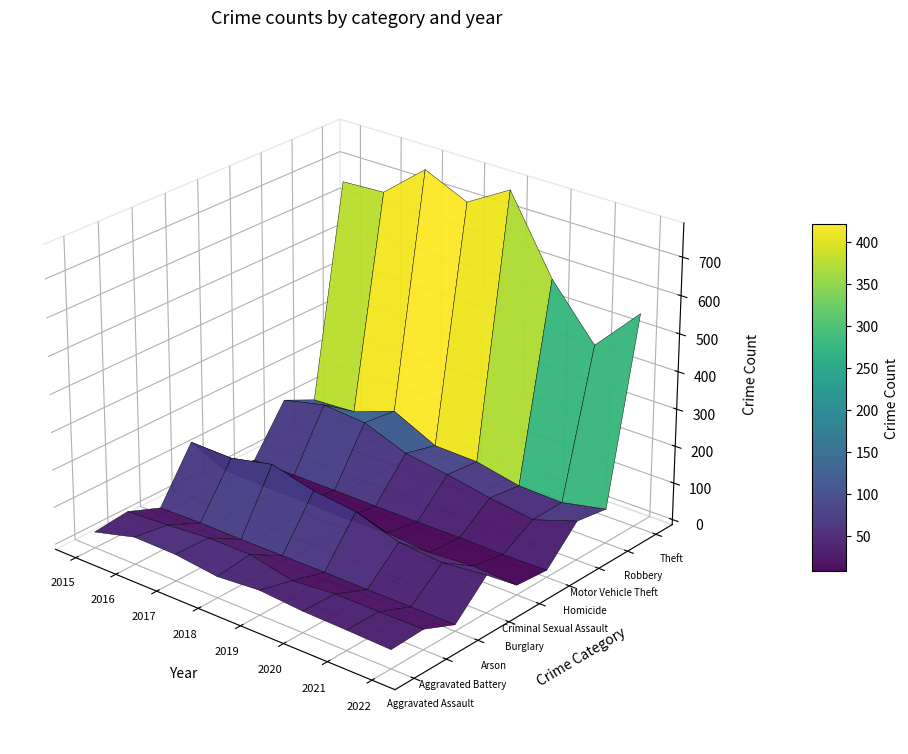

Which series has the largest range (max minus min)?

Theft